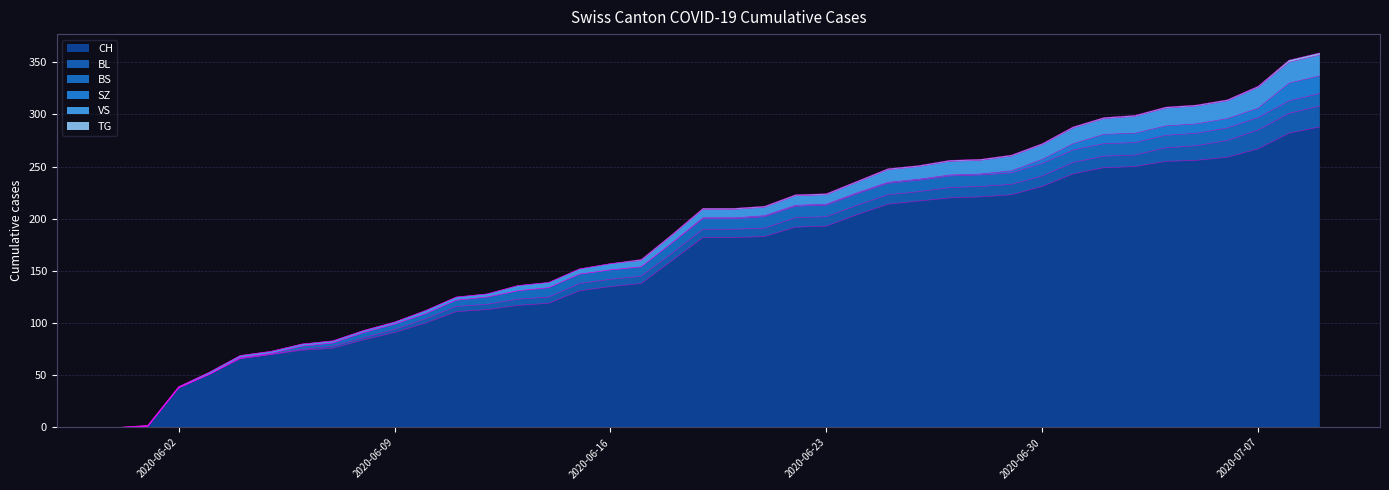

Reading left to right, extract all data points from this chart.

CH: 0	1	38	51	66	70	74	76	84	91	100	111	113	117	119	131	135	138	160	182	182	183	192	193	204	214	217	220	221	223	231	243	249	250	255	256	259	267	282	288
BL: 0	0	0	0	0	0	1	2	2	3	4	5	5	6	6	7	7	7	7	8	8	8	9	9	9	9	9	10	10	10	10	11	11	11	13	14	16	18	19	20
BS: 0	0	0	0	1	1	3	3	5	5	5	6	7	8	9	9	9	9	10	10	10	11	11	11	11	11	11	11	11	11	12	12	12	12	12	12	12	12	12	12
SZ: 0	0	0	0	0	0	0	0	0	0	0	0	0	0	0	0	0	0	0	1	1	1	1	1	1	1	1	1	1	2	4	6	9	9	9	9	9	9	17	17
VS: 0	1	1	2	2	2	2	2	2	2	3	3	3	5	5	5	6	6	7	8	8	8	9	9	10	12	12	13	13	14	14	15	15	16	17	17	17	20	20	20
TG: 0	0	0	0	0	0	0	0	0	0	0	0	0	0	0	0	0	1	1	1	1	1	1	1	1	1	1	1	1	1	1	1	1	1	1	1	1	1	2	2